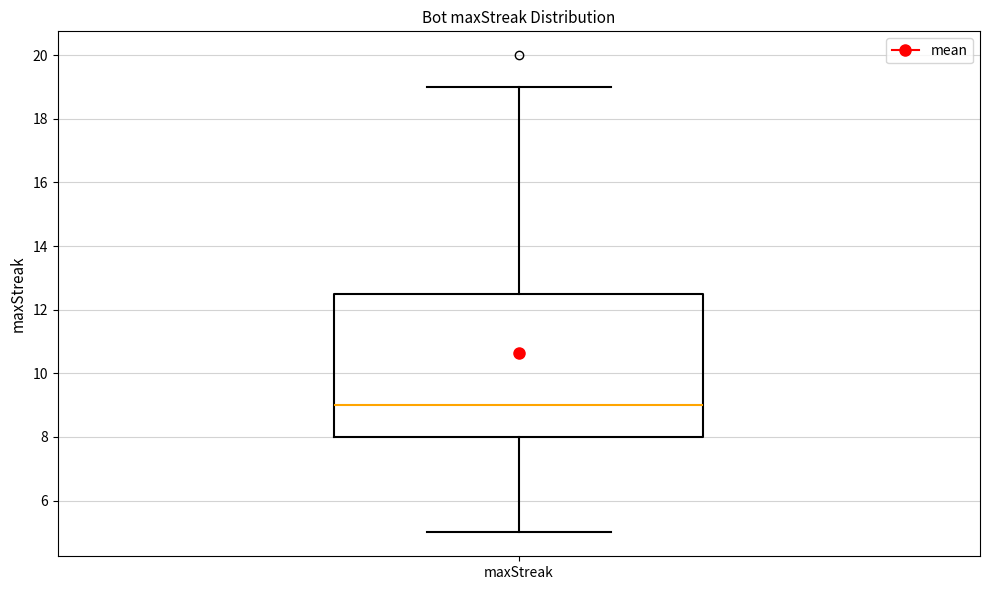

Transcribe this box plot: give where the median line is, the range the box spans, and where the two whiskers end, as read against the y-axis. The values are not printed on the chart, so give them approximately, as read against the axis.

median 9.0, box 8.0 to 12.6, whiskers 5.0 to 19.0